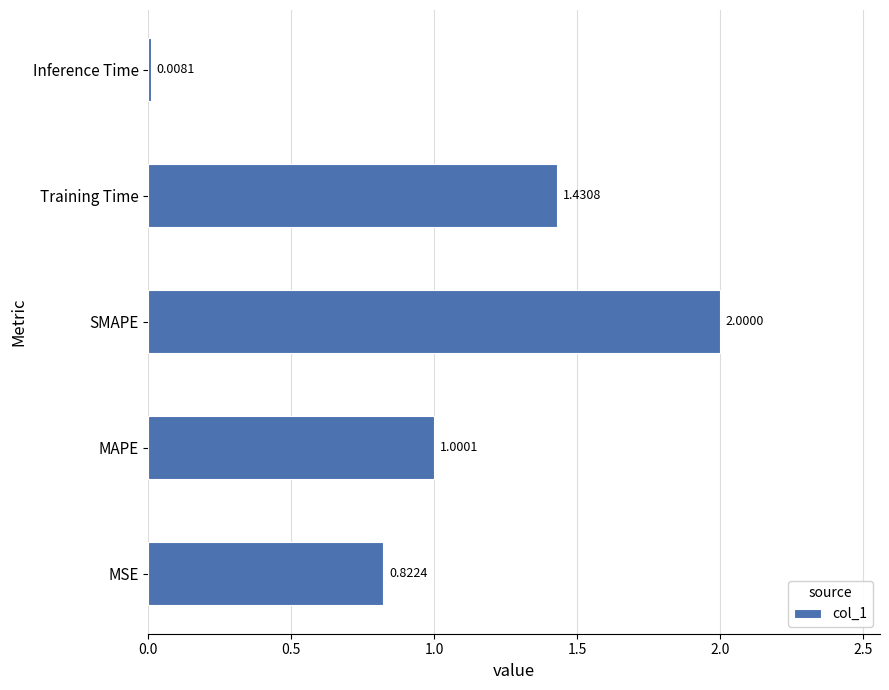

What is the sum of all values?

5.3